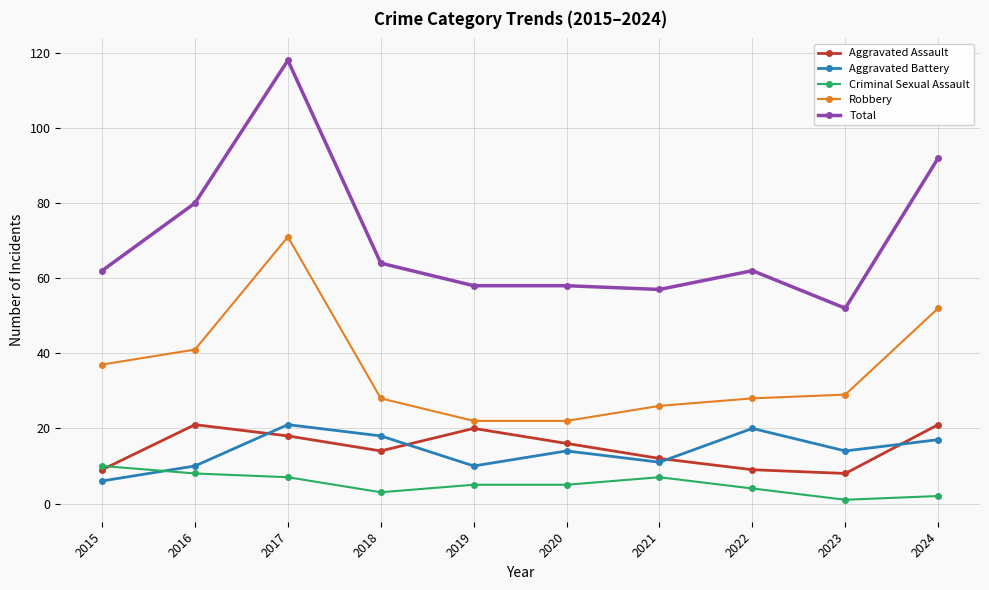

True or false: Total and Aggravated Assault intersect in this chart.

False